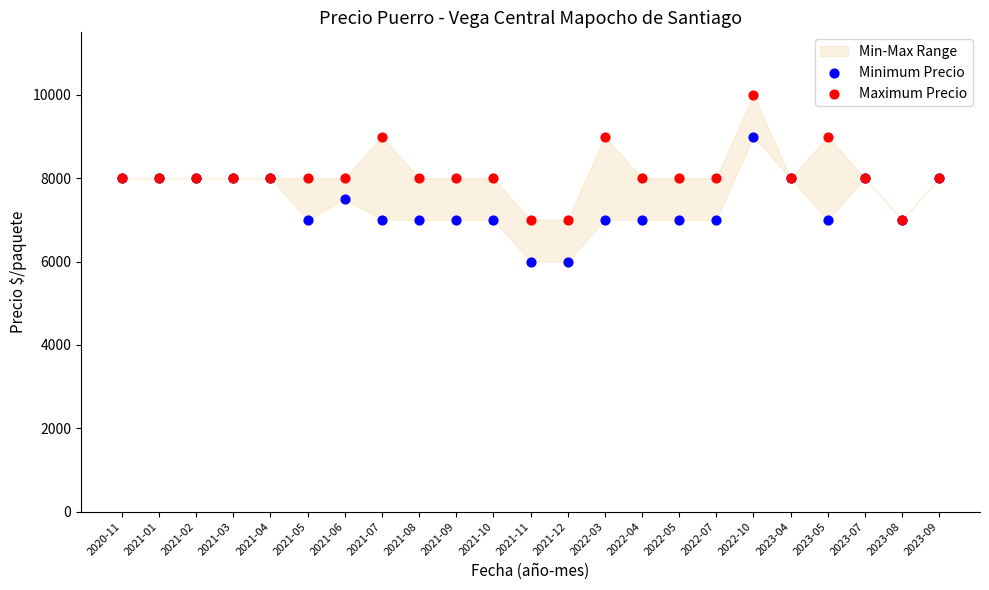

Which series reaches the maximum Y coordinate?

Maximum Precio